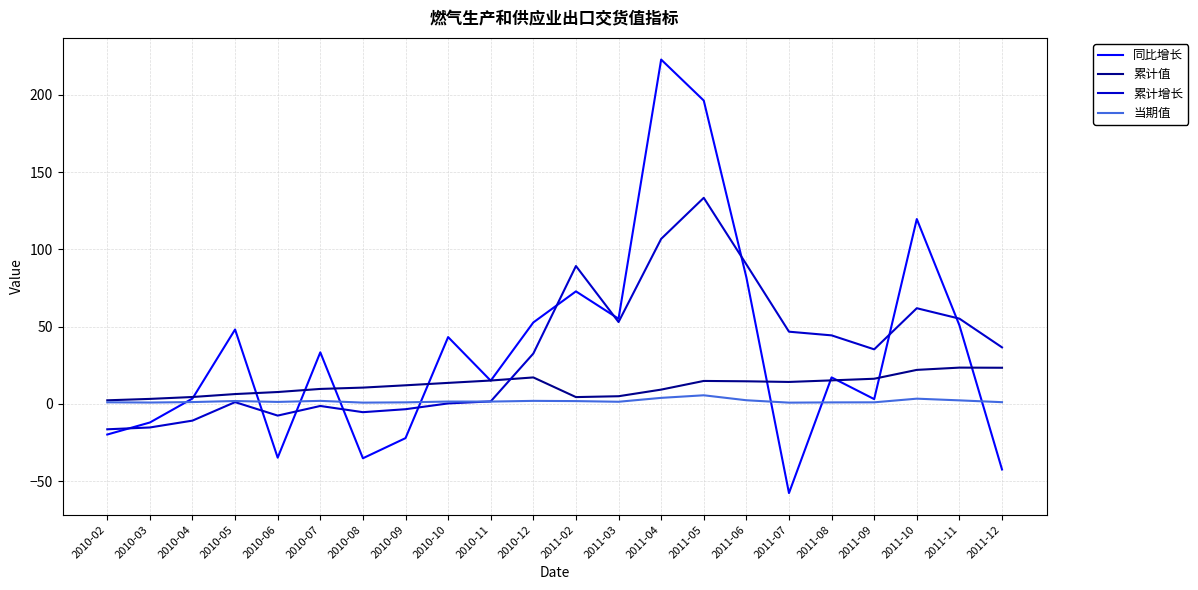

What is the difference between the second highest and second lowest values in the 同比增长 series?

238.7